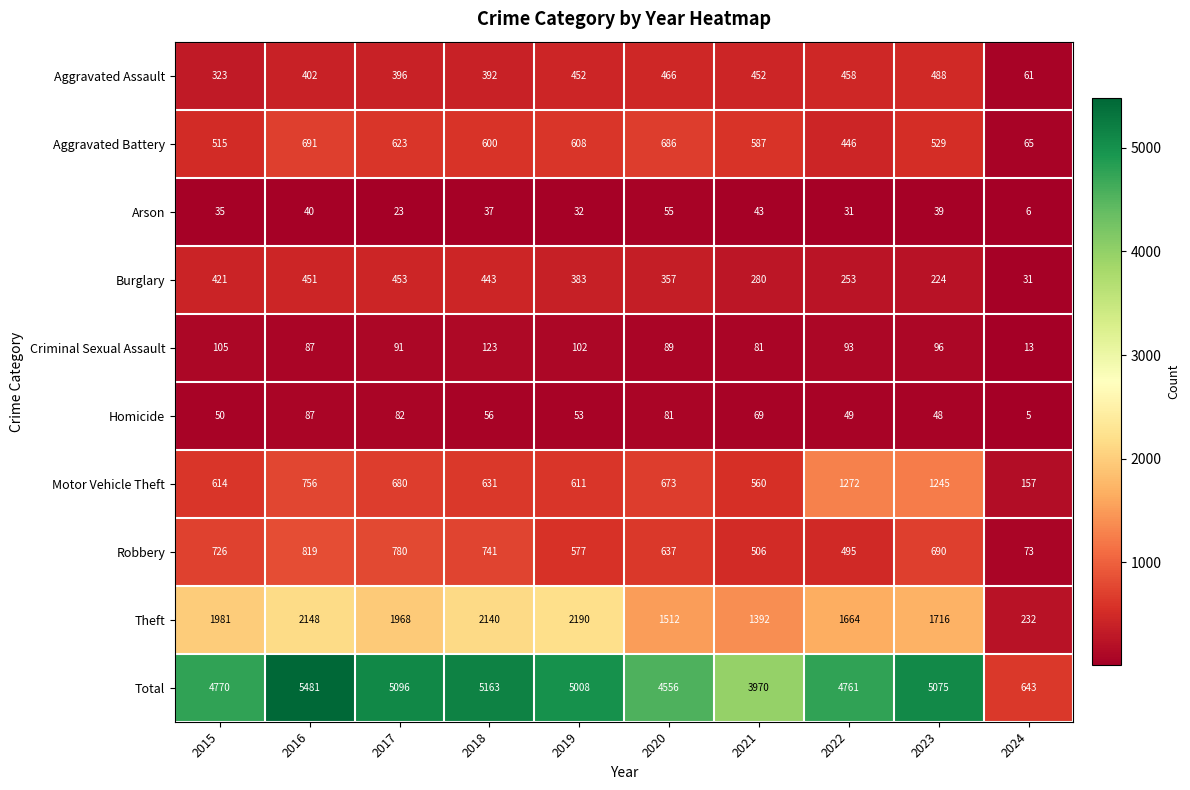

At which label does Burglary reach its peak?

2017